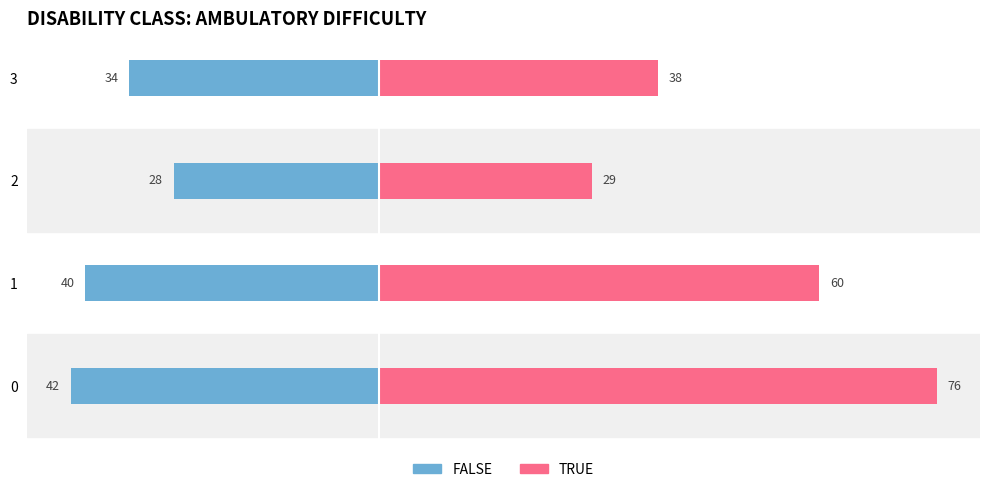

What are all the series names shown in the legend?

FALSE, TRUE